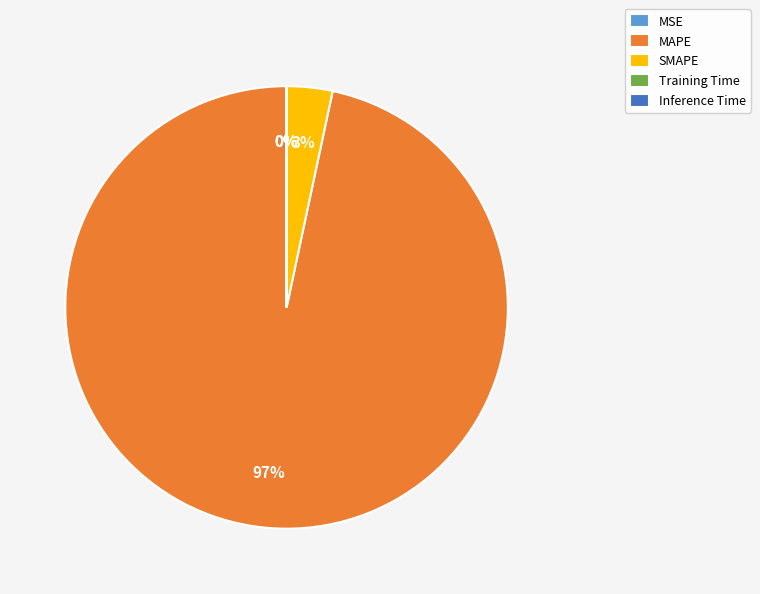

To the nearest percent, what is the difference between the largest and smallest slice percentages?

97%